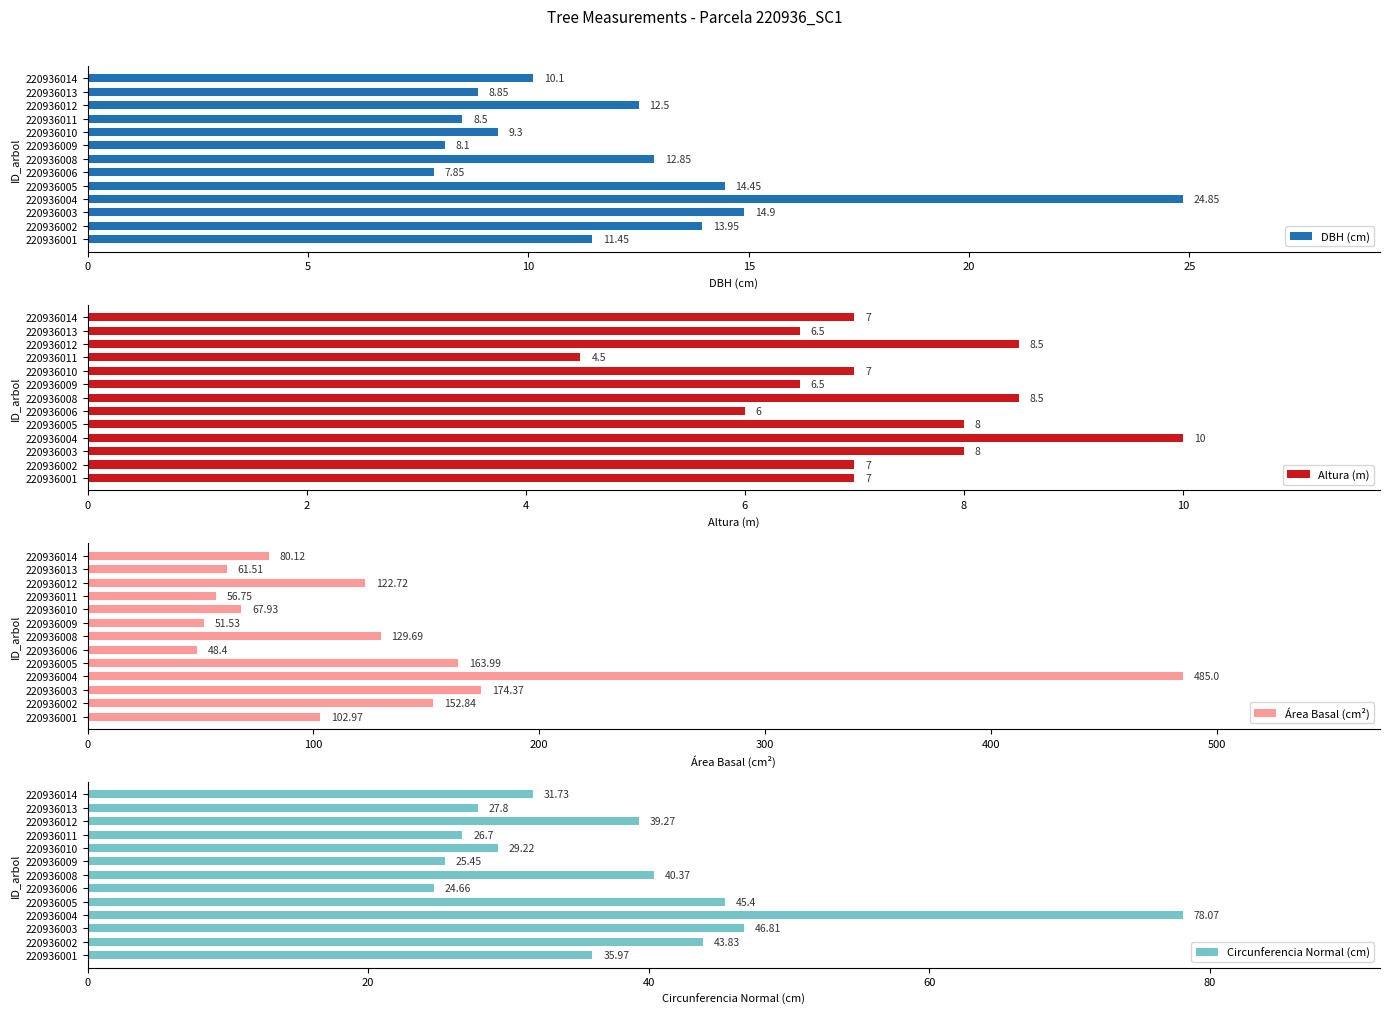

What is the difference between the maximum and minimum values in the DBH (cm) series?

17.0